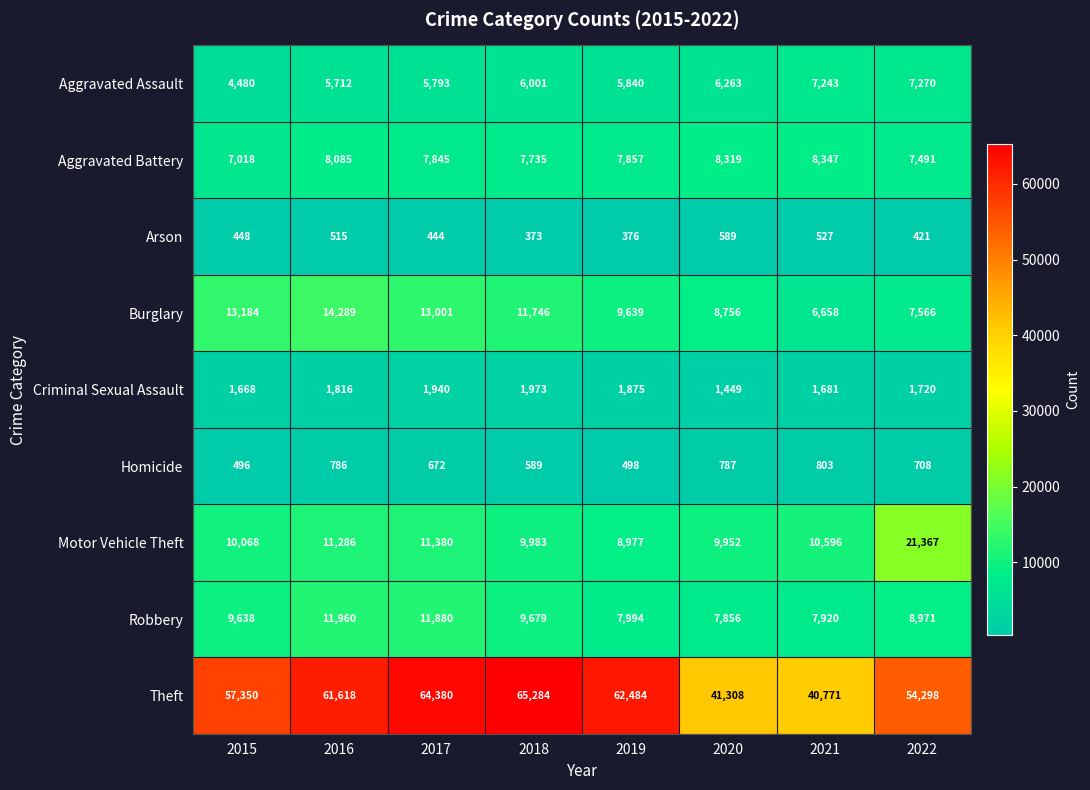

List the labels in order of Aggravated Battery value, largest first.

2021, 2020, 2016, 2019, 2017, 2018, 2022, 2015